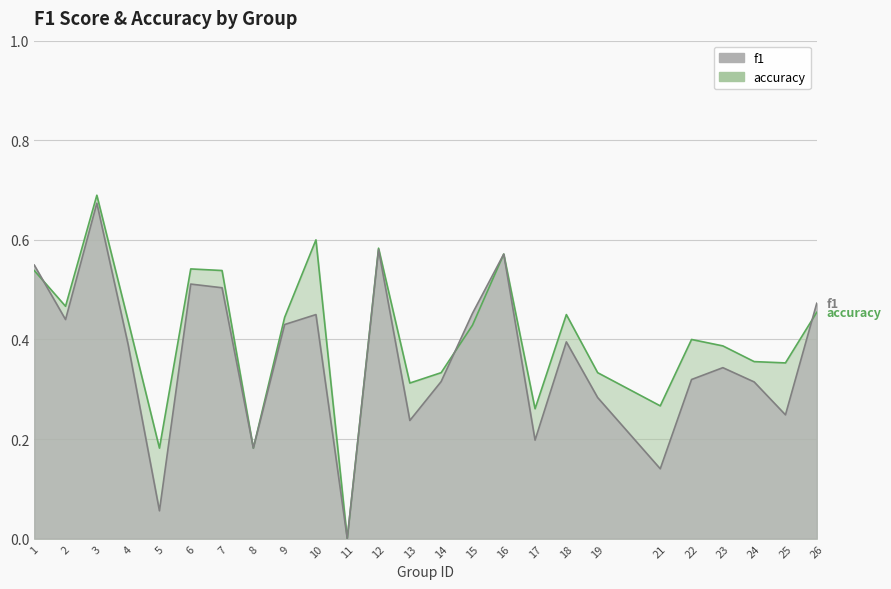

What are all the series names shown in the legend?

f1, accuracy